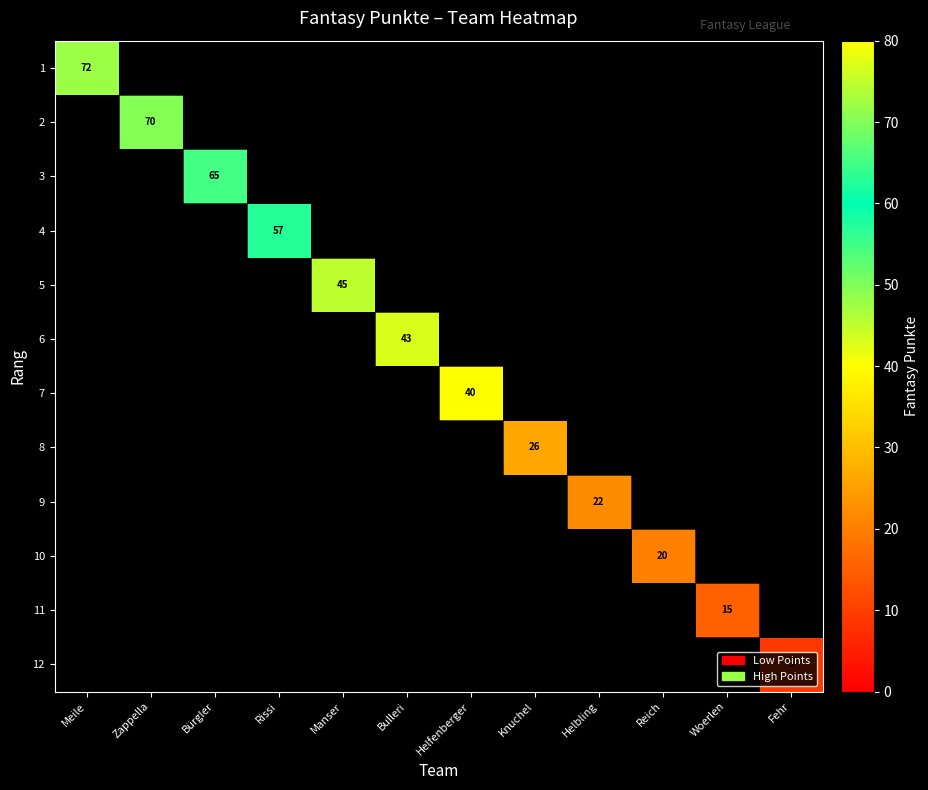

True or false: 5 has a value of 76 at Manser.

False